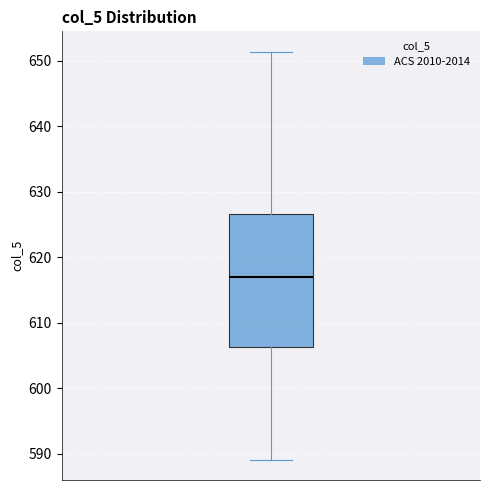

Read this box plot against the y-axis: the position of the median line, the range covered by the box, and the ends of both whiskers. The values are not printed on the chart, so give them approximately, as read against the axis.

median 617, box 606 to 627, whiskers 589 to 651